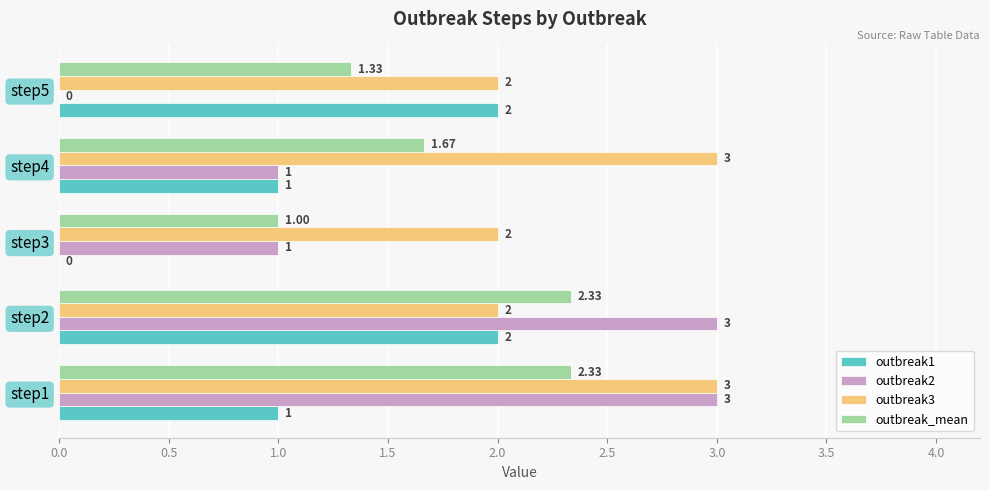

Which series has the largest total across all categories?

outbreak3